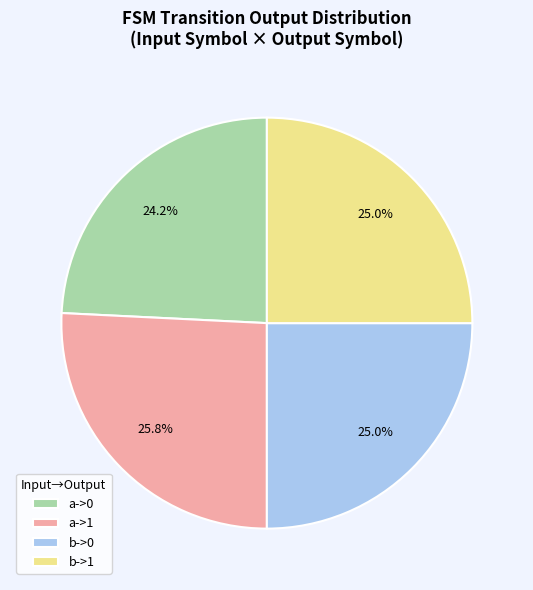

True or false: a->0 accounts for 35% of the total.

False